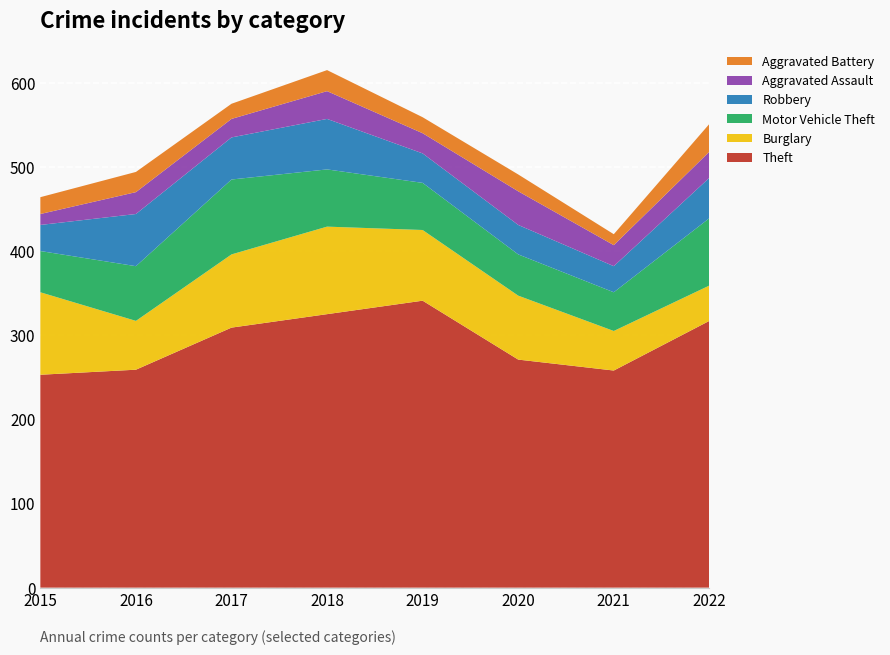

Reading right to left, transcribe all the data shown in this chart.

Theft: 2022=317	2021=258	2020=271	2019=341	2018=325	2017=309	2016=259	2015=253
Burglary: 2022=42	2021=47	2020=76	2019=84	2018=104	2017=87	2016=58	2015=98
Motor Vehicle Theft: 2022=80	2021=46	2020=49	2019=56	2018=68	2017=89	2016=65	2015=49
Robbery: 2022=48	2021=31	2020=35	2019=35	2018=60	2017=50	2016=62	2015=31
Aggravated Assault: 2022=31	2021=25	2020=40	2019=24	2018=33	2017=22	2016=26	2015=13
Aggravated Battery: 2022=33	2021=13	2020=20	2019=19	2018=25	2017=18	2016=24	2015=20